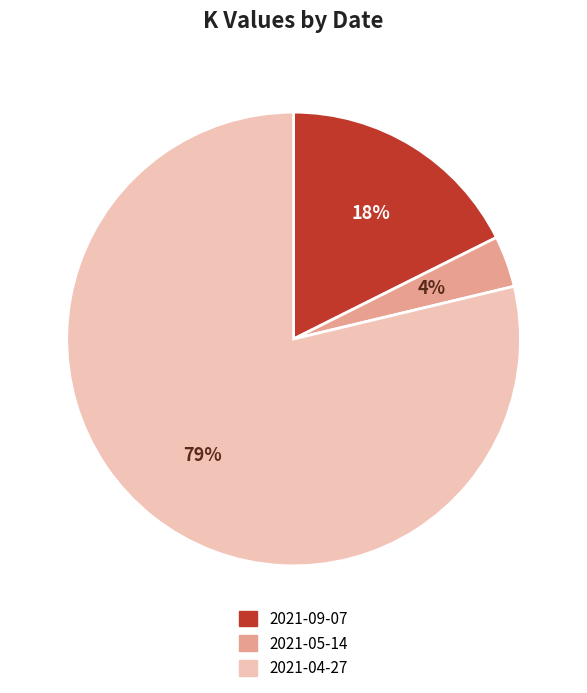

Rank the categories by value from highest to lowest.

2021-04-27, 2021-09-07, 2021-05-14